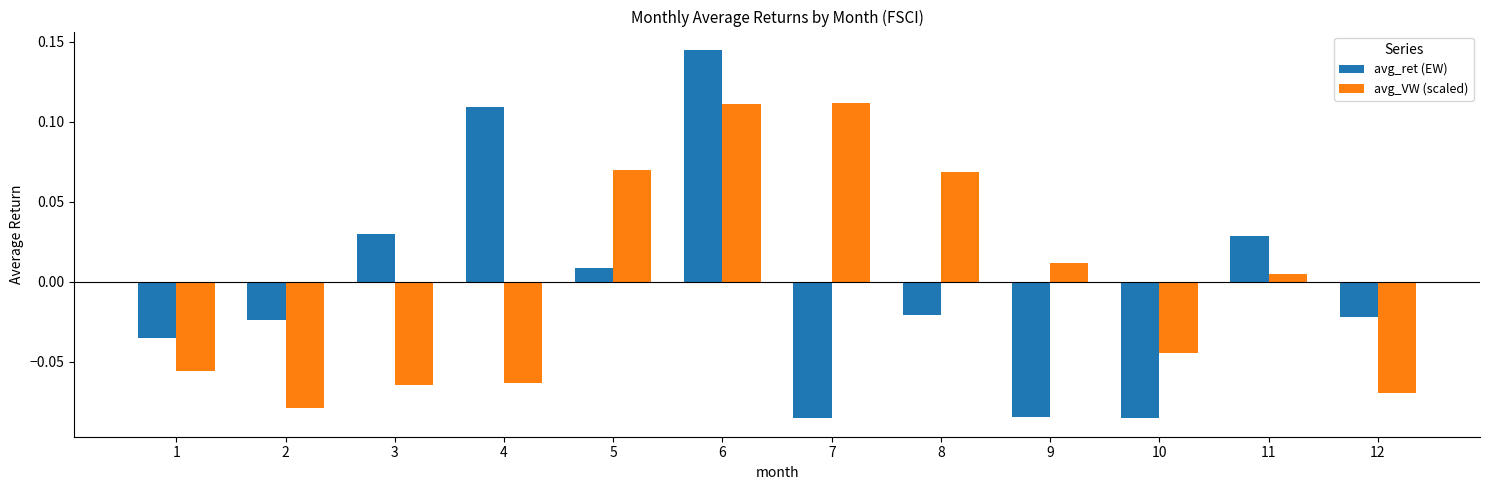

At which category is the sum across all series the highest?

6